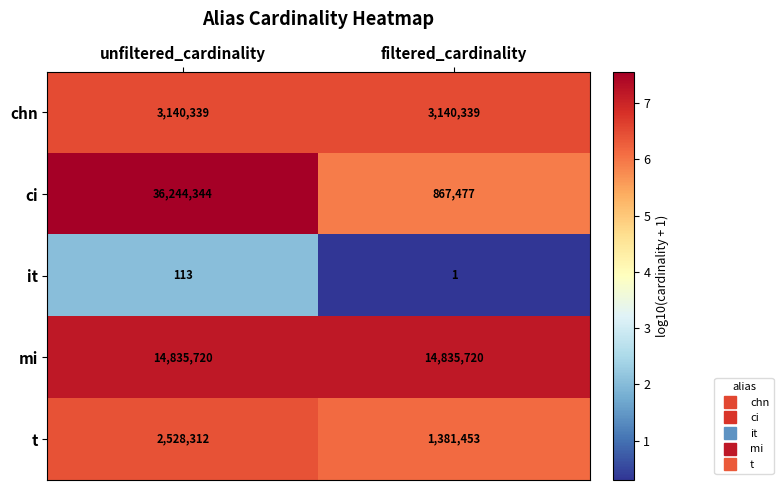

True or false: it has a value of 113 at unfiltered_cardinality.

True